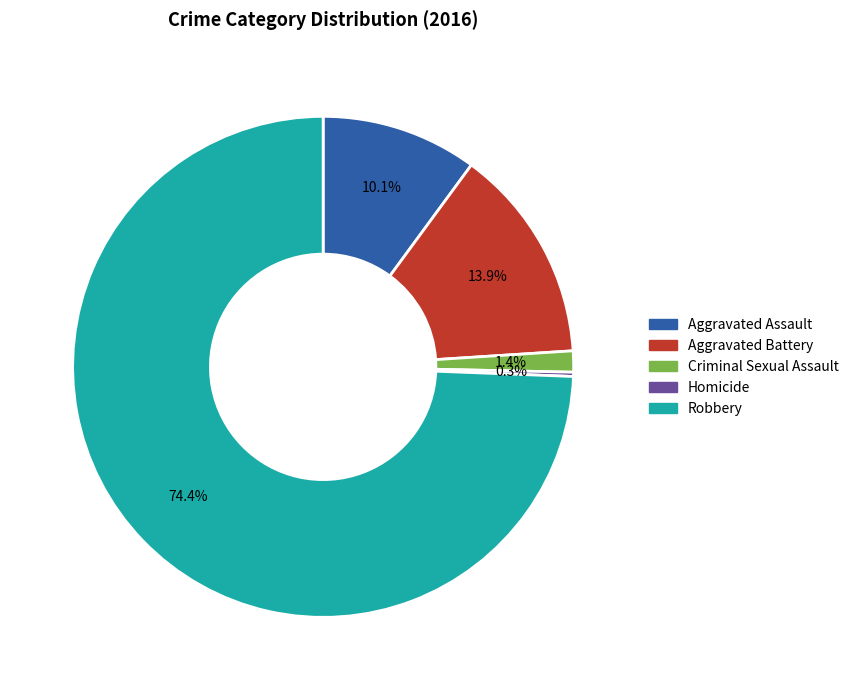

Which slice is the largest?

Robbery